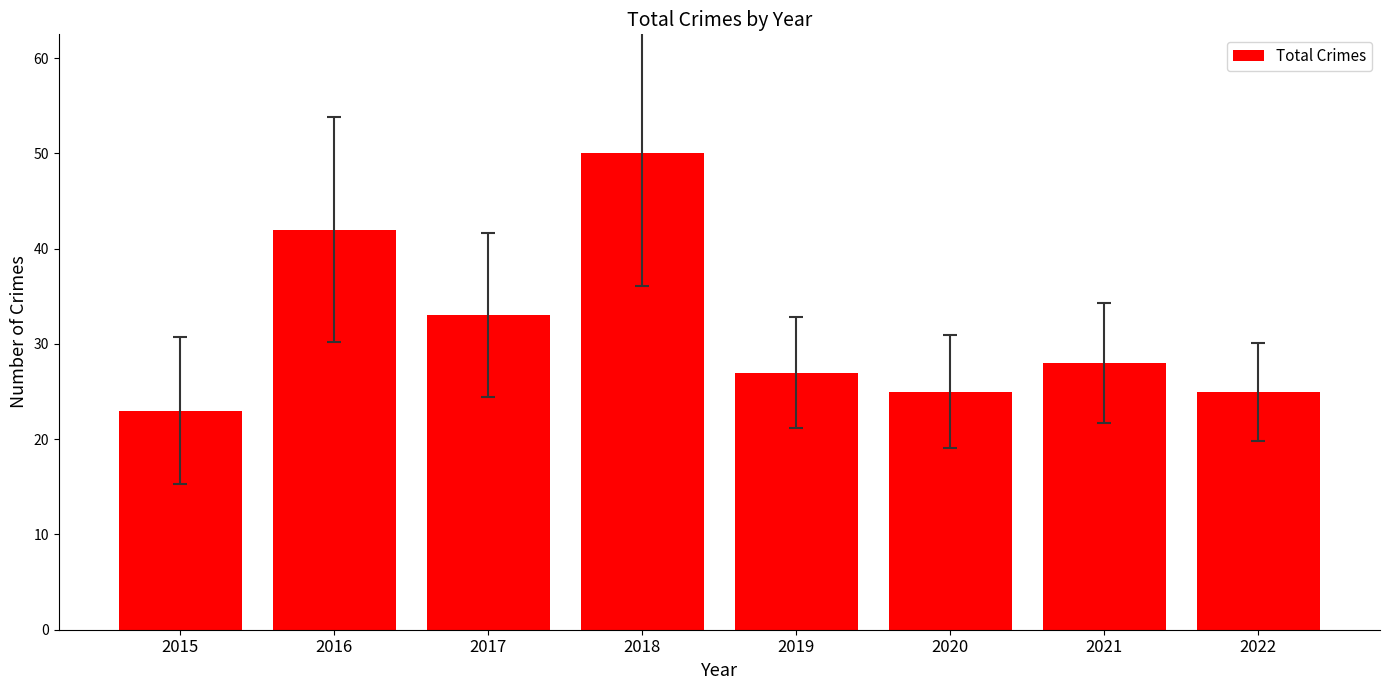

The chart shows a value of 7 at 2019. True or false?

False